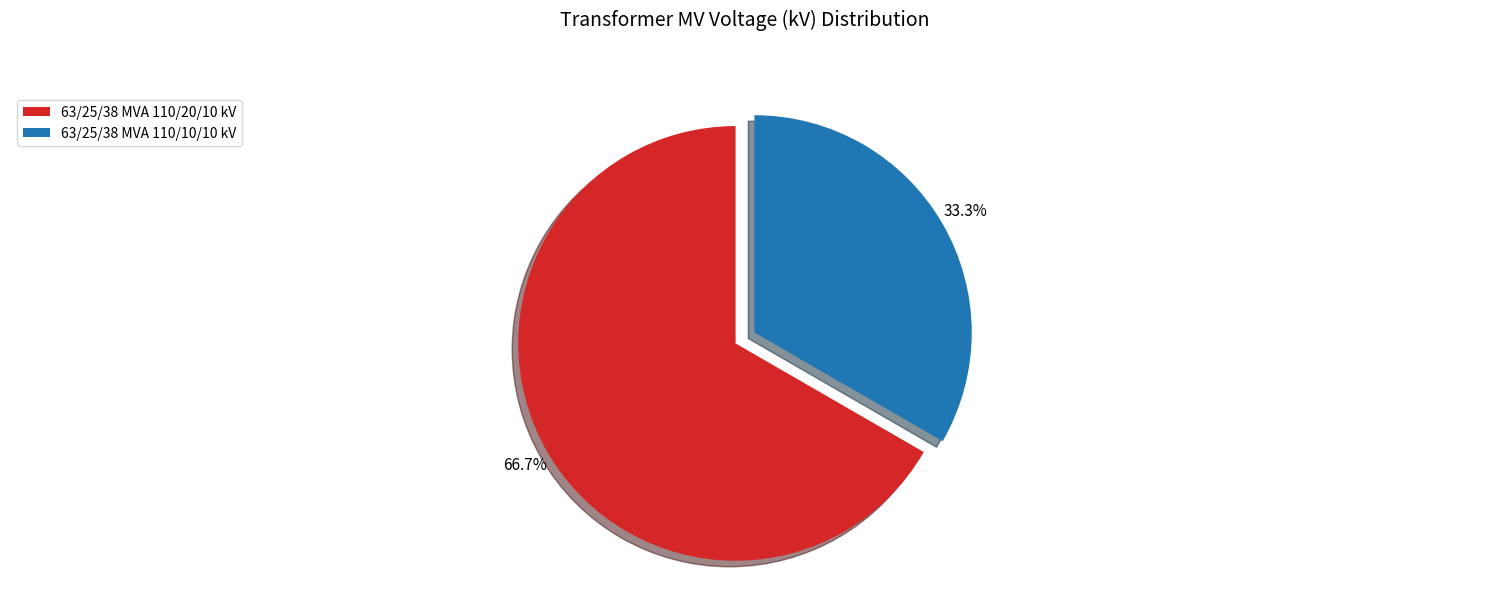

Is it true that 63/25/38 MVA 110/10/10 kV is 44% of the pie?

False